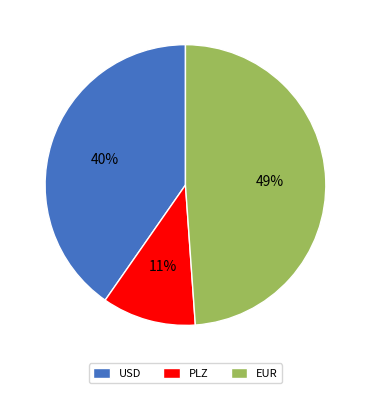

To the nearest percent, what portion does EUR represent?

49%